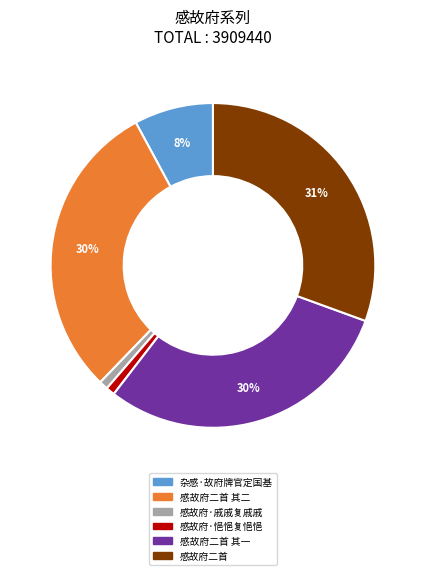

To the nearest percent, what percentage of the pie is 感故府·悒悒复悒悒?

1%